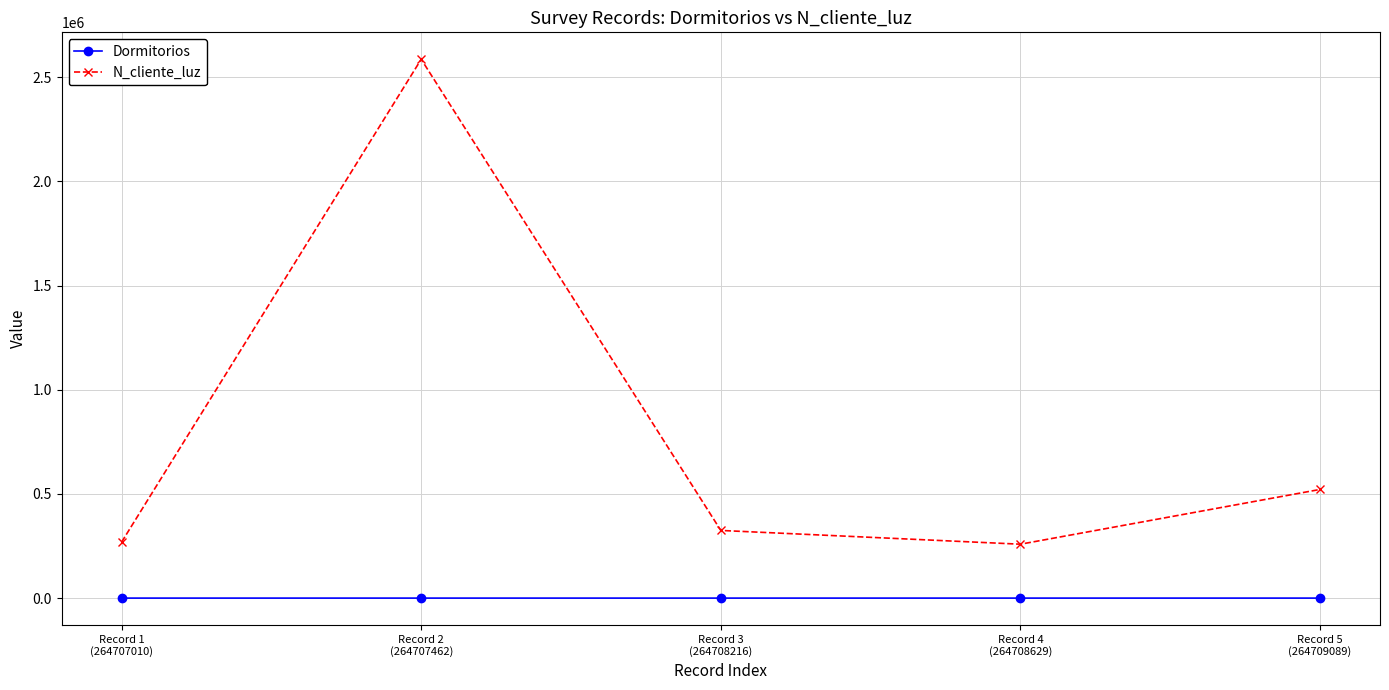

Count the number of data series in this chart.

2